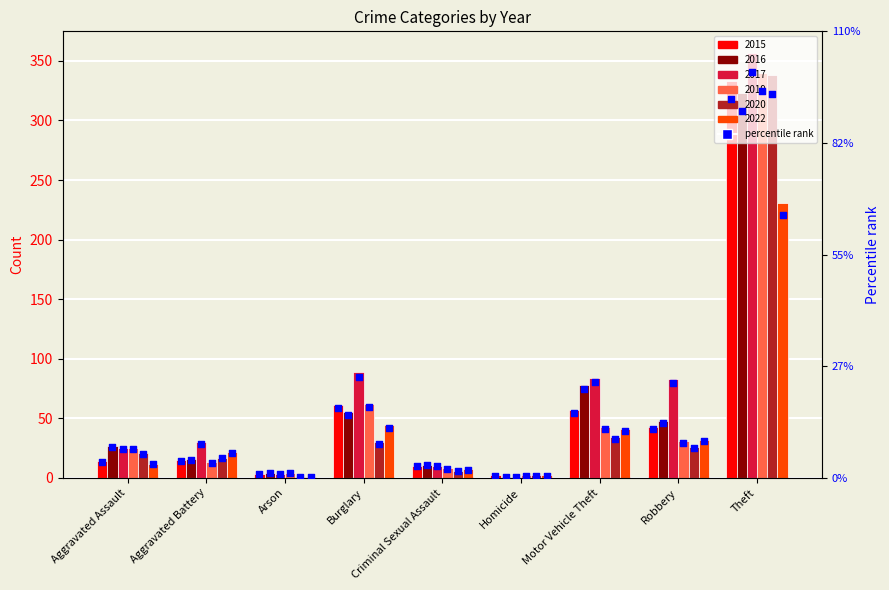

What is the change in value from Arson to Burglary?

+58.0